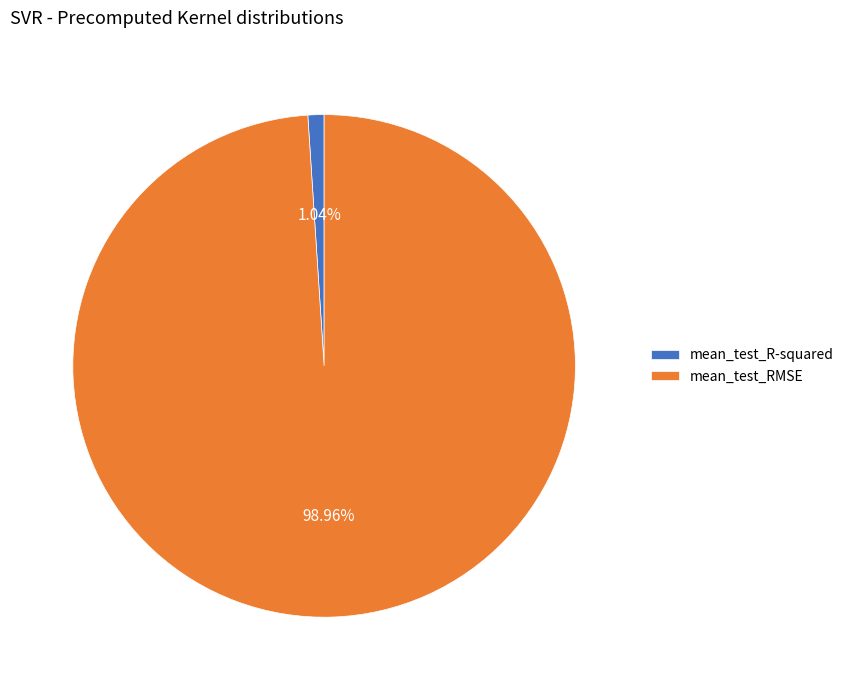

Is the sum of mean_test_R-squared and mean_test_RMSE greater than half?

Yes